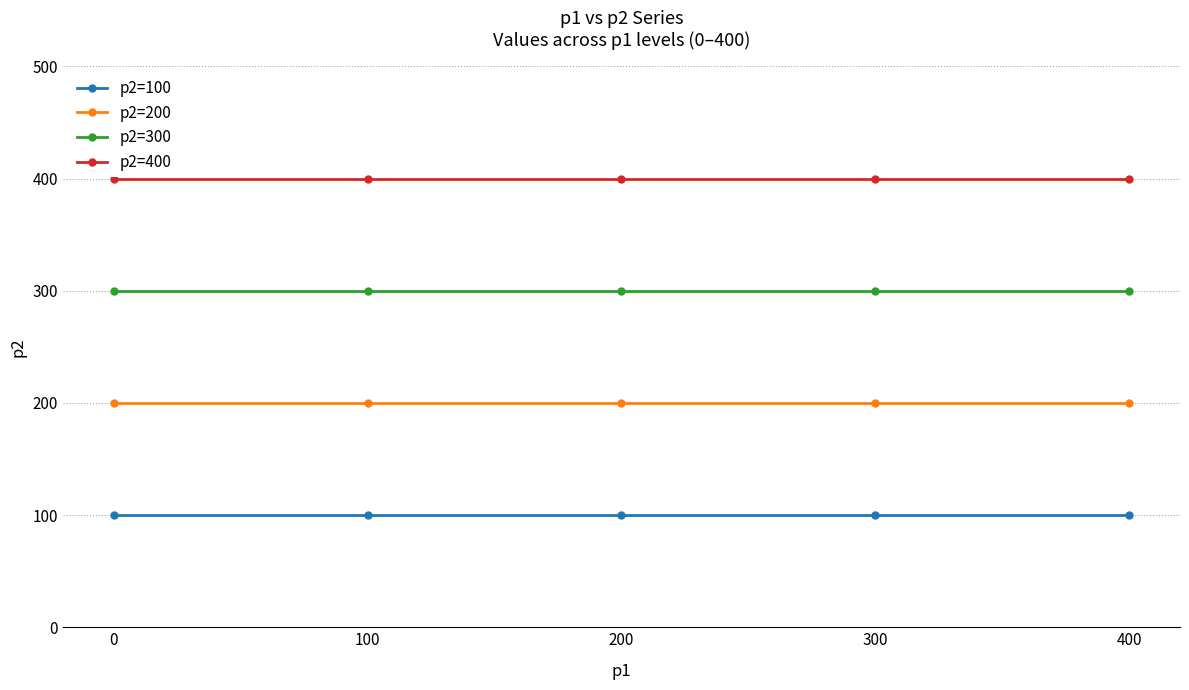

List the series in order of their overall mean, lowest first.

p2=100, p2=200, p2=300, p2=400